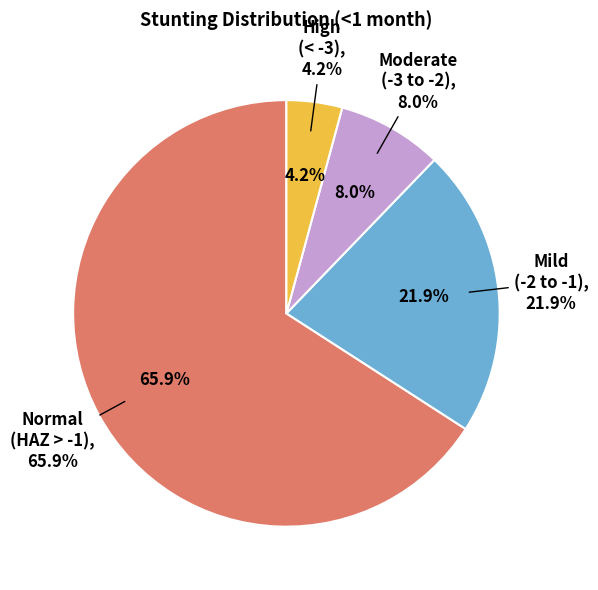

Which category accounts for the majority?

Normal (HAZ-score > -1)